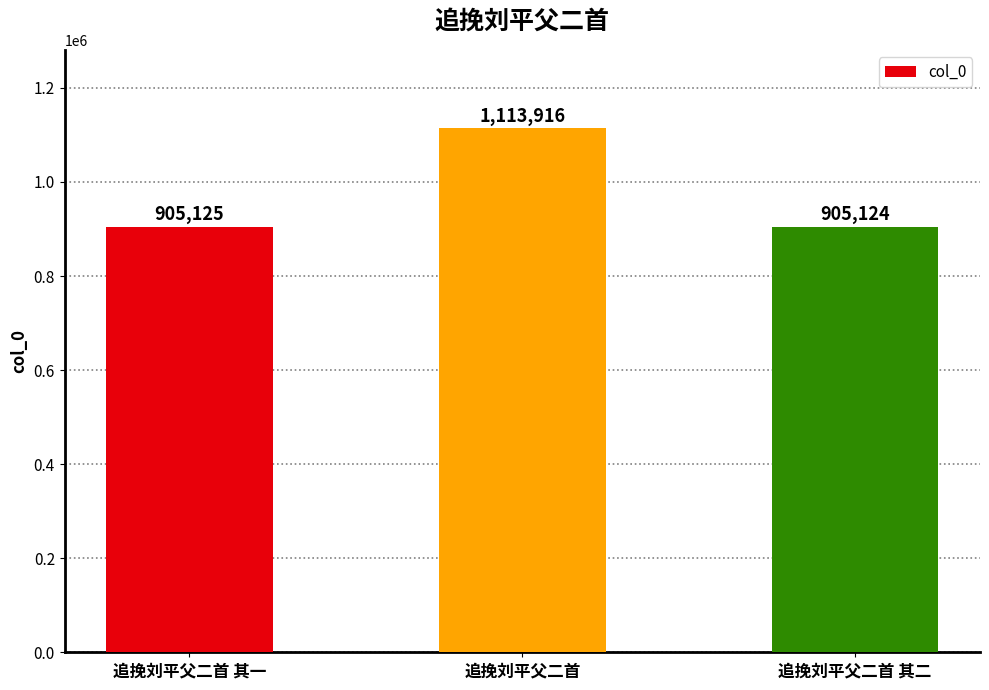

What position from the left is 追挽刘平父二首?

2